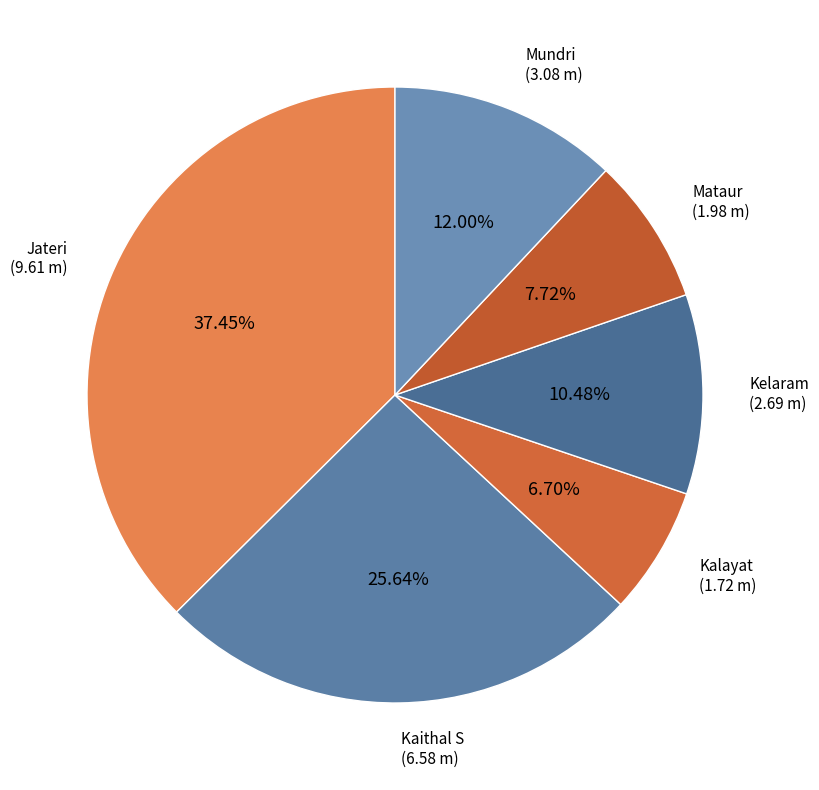

Is the sum of Mataur and Kaithal S greater than half?

No